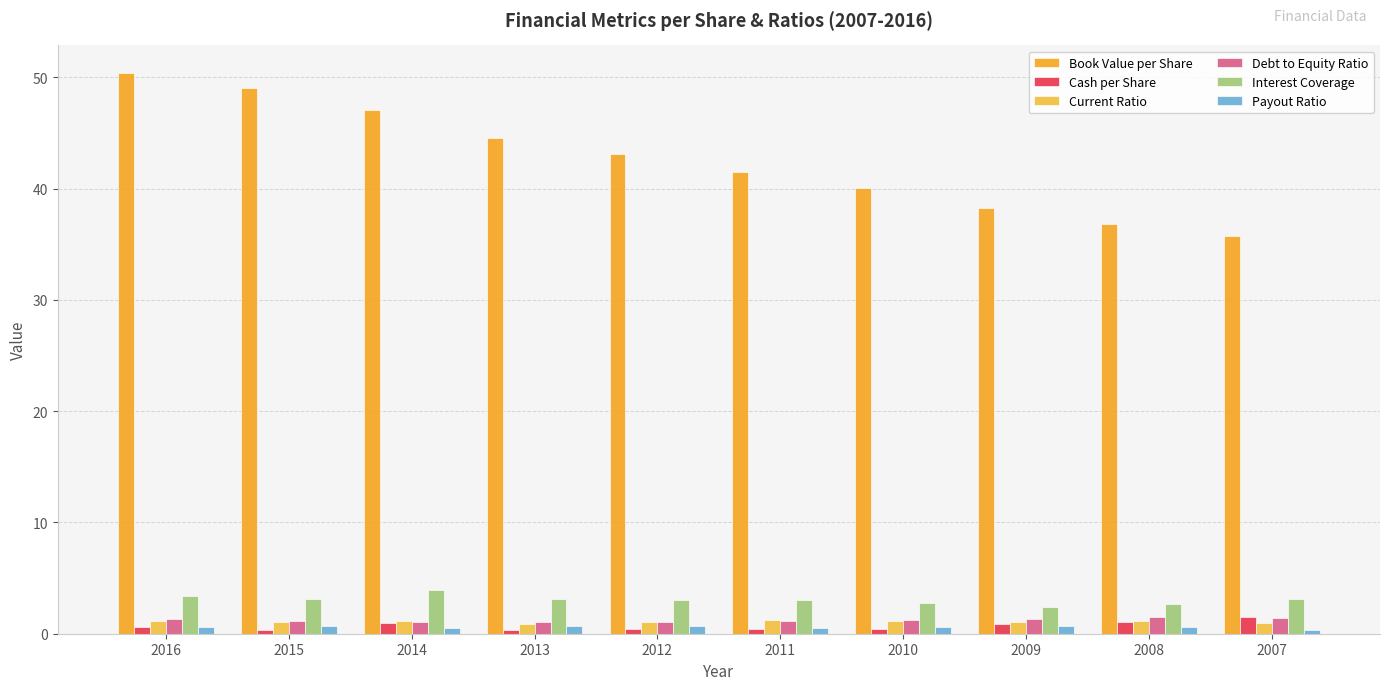

What is the sum of all Payout Ratio values?

6.0